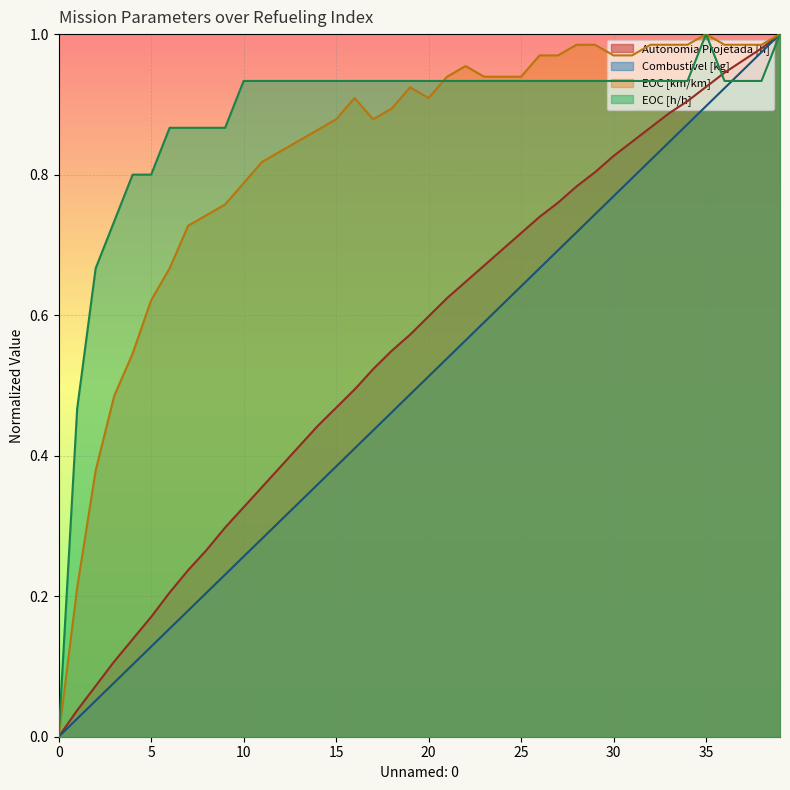

The EOC [h/h] series shows 1.6 at 22. True or false?

False